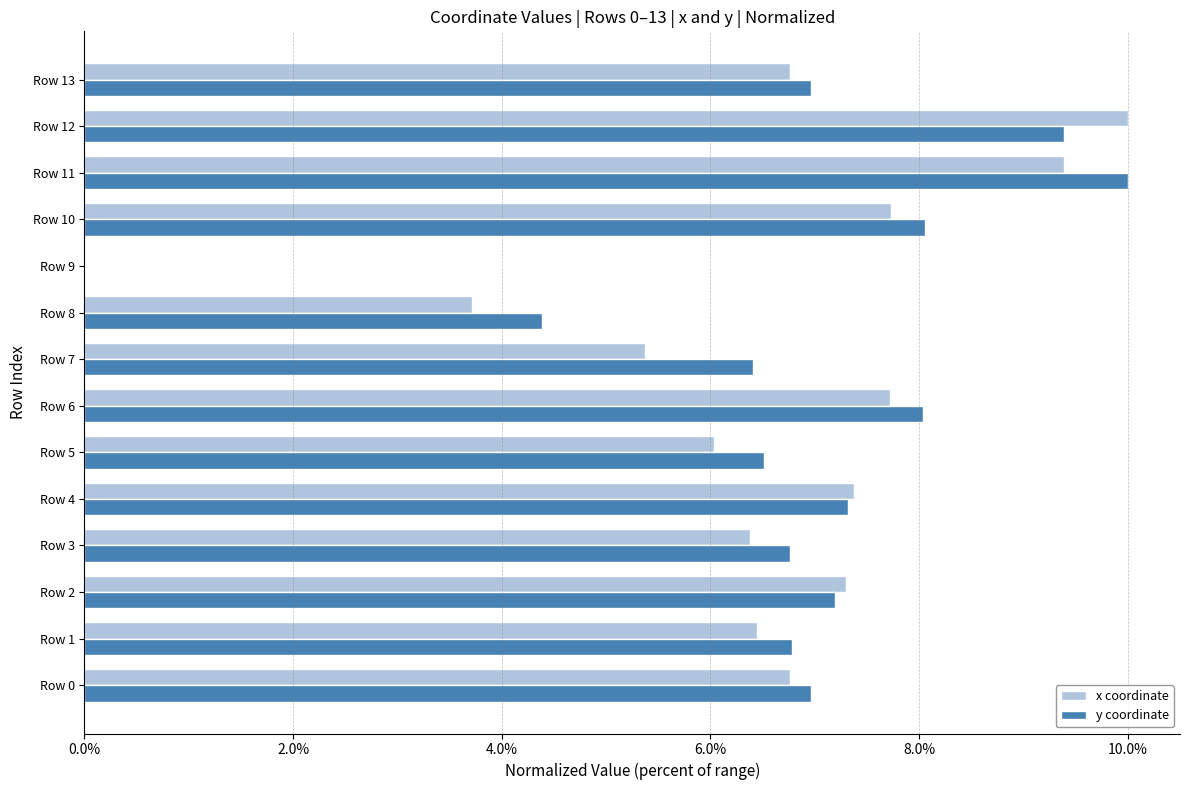

What is the sum of all x coordinate values?

91.0